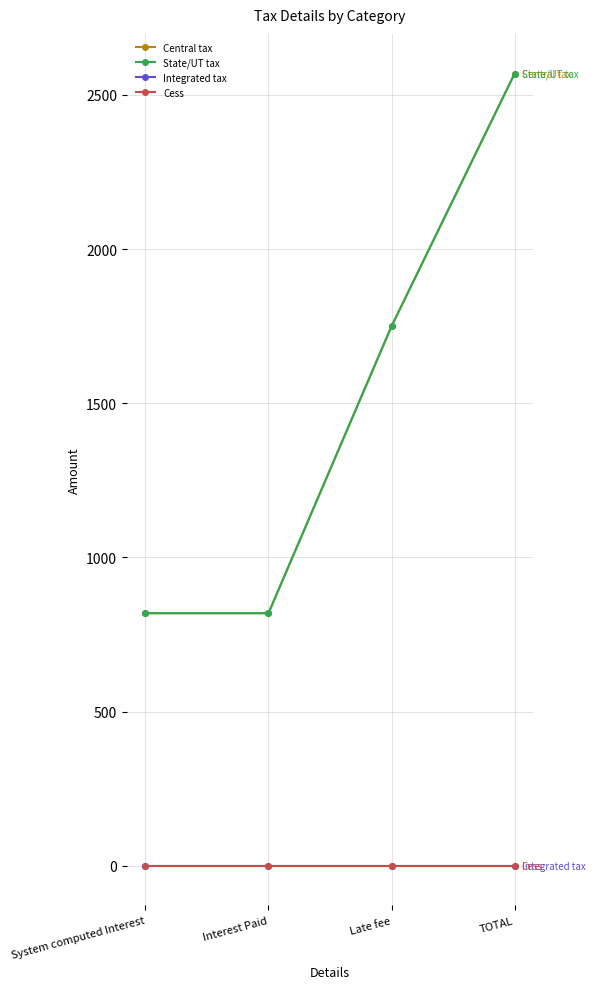

Reading right to left, list all the values displayed in this chart.

Central tax: TOTAL=2569.4	Late fee=1750.0	Interest Paid=819.4	System computed Interest=819.4
State/UT tax: TOTAL=2569.4	Late fee=1750.0	Interest Paid=819.4	System computed Interest=819.4
Integrated tax: TOTAL=0.0	Late fee=0.0	Interest Paid=0.0	System computed Interest=0.0
Cess: TOTAL=0.0	Late fee=0.0	Interest Paid=0.0	System computed Interest=0.0